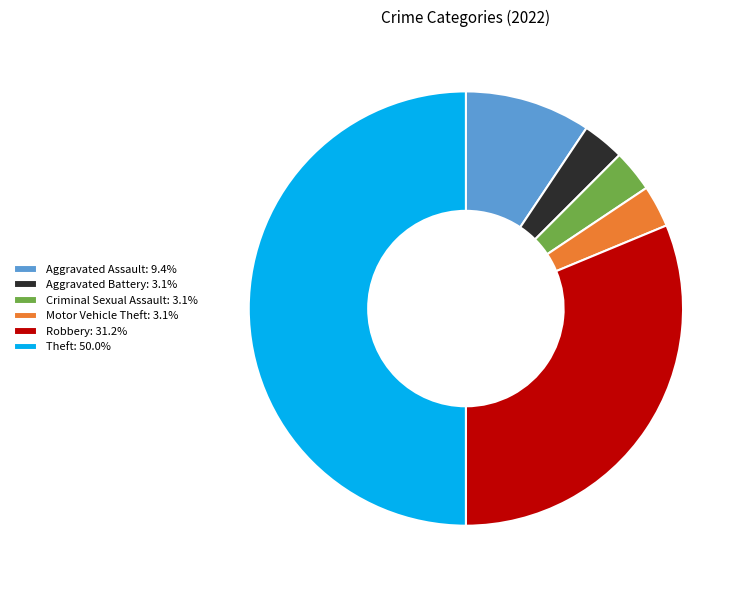

What is the ratio of the value at Robbery: 31.2% to the value at Criminal Sexual Assault: 3.1%?

10.0